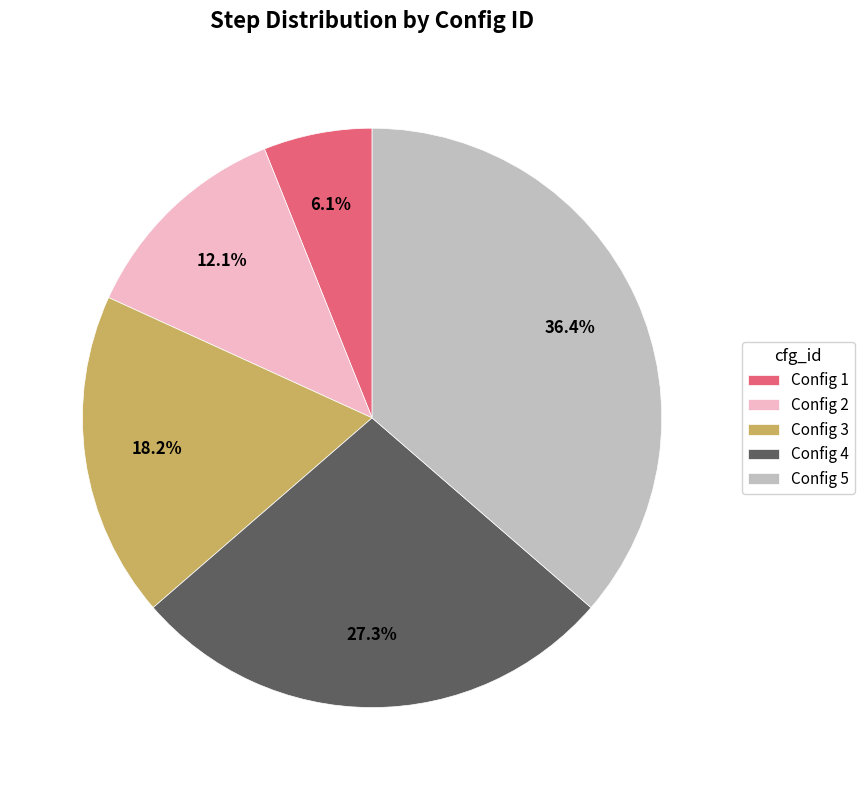

Between Config 3 and Config 1, which is larger?

Config 3